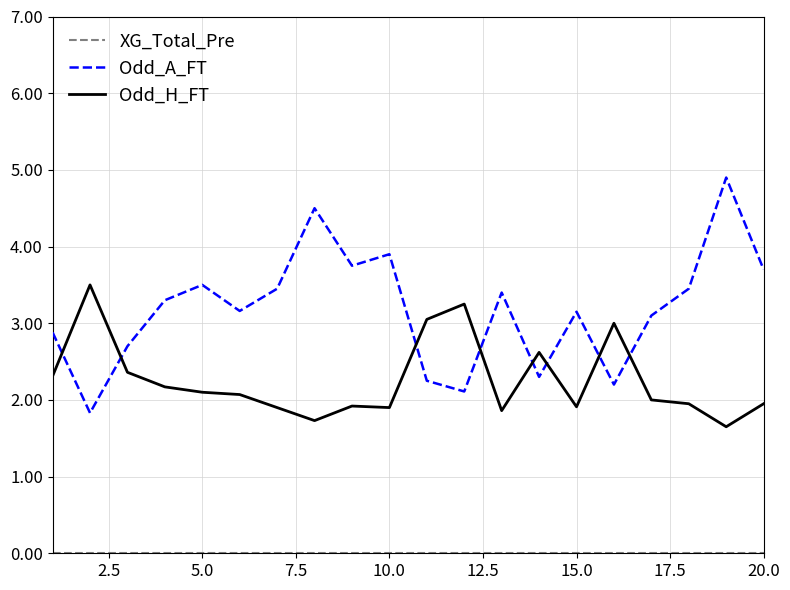

Which series has the largest total across all categories?

Odd_A_FT